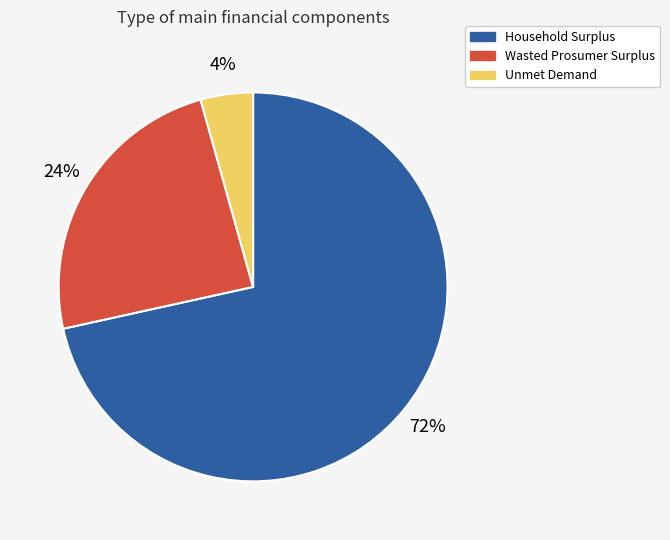

Approximately how many times larger is the value at Household Surplus compared to Wasted Prosumer Surplus?

3.0